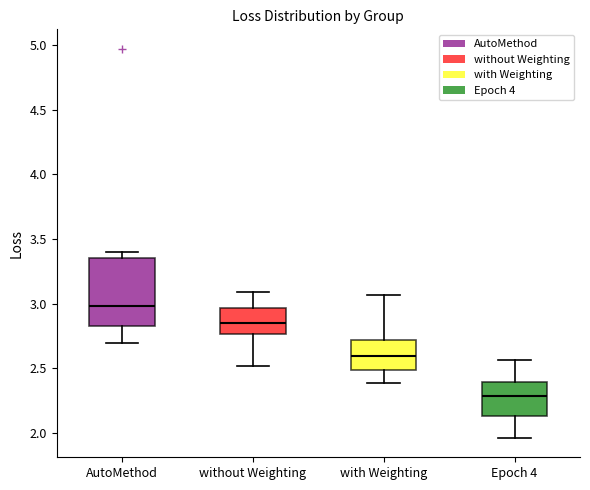

Reading left to right, transcribe this box plot: for each box, give where its median line is, the range the box spans, and where its two whiskers end, as read against the y-axis. The values are not printed on the chart, so give them approximately, as read against the axis.

AutoMethod: median 3.00, box 2.85 to 3.35, whiskers 2.70 to 3.40
without Weighting: median 2.85, box 2.75 to 2.95, whiskers 2.50 to 3.10
with Weighting: median 2.60, box 2.50 to 2.70, whiskers 2.40 to 3.05
Epoch 4: median 2.30, box 2.15 to 2.40, whiskers 1.95 to 2.55